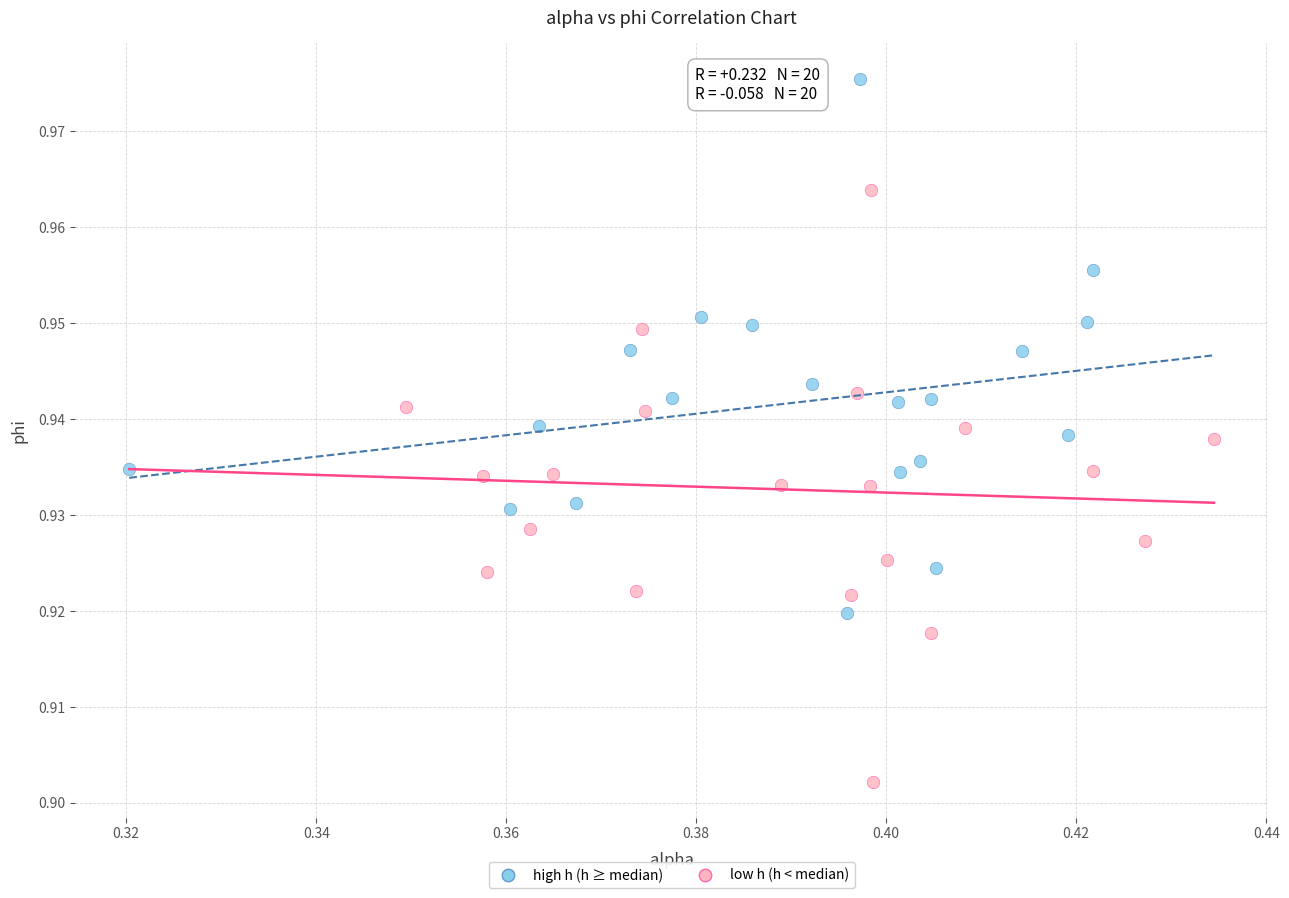

Which series reaches the maximum Y coordinate?

high h (h ≥ median)